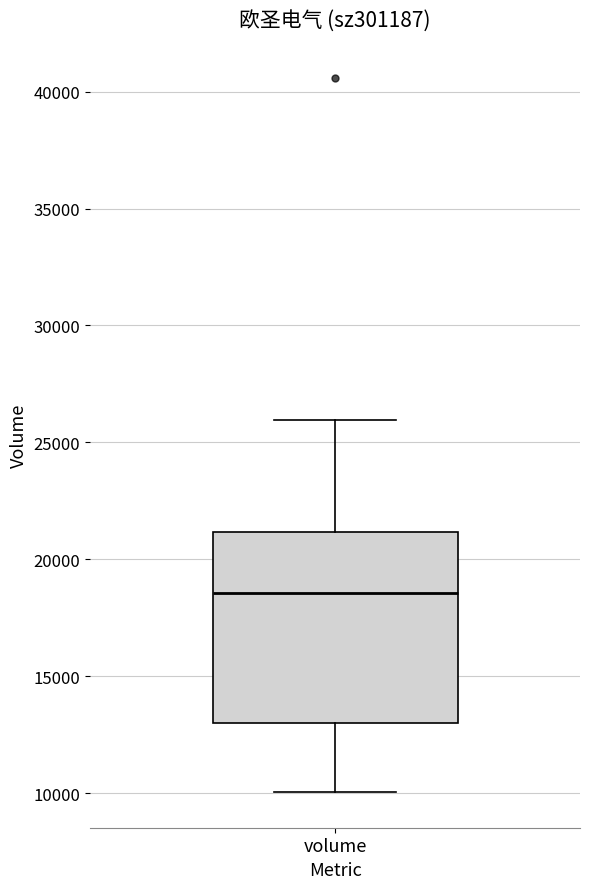

Where does the median line of the box for volume sit on the y-axis? The values are not printed on the chart, so give them approximately, as read against the axis.

18500